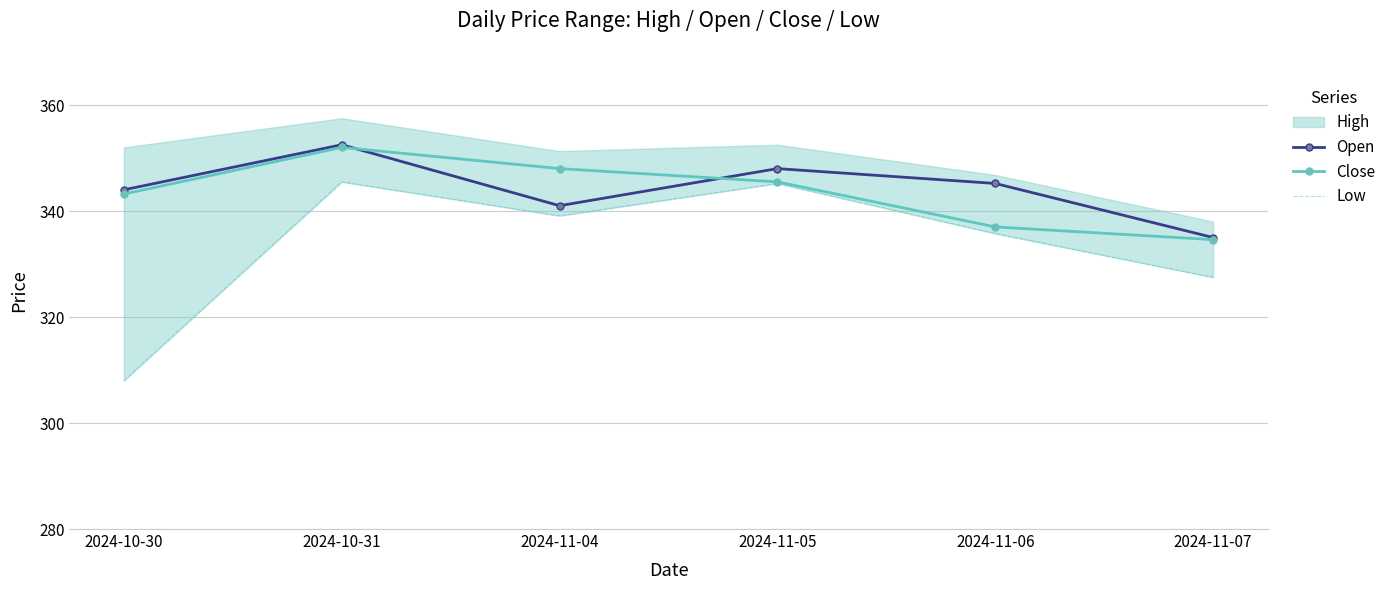

What is the lowest value of the Open series?

335.0